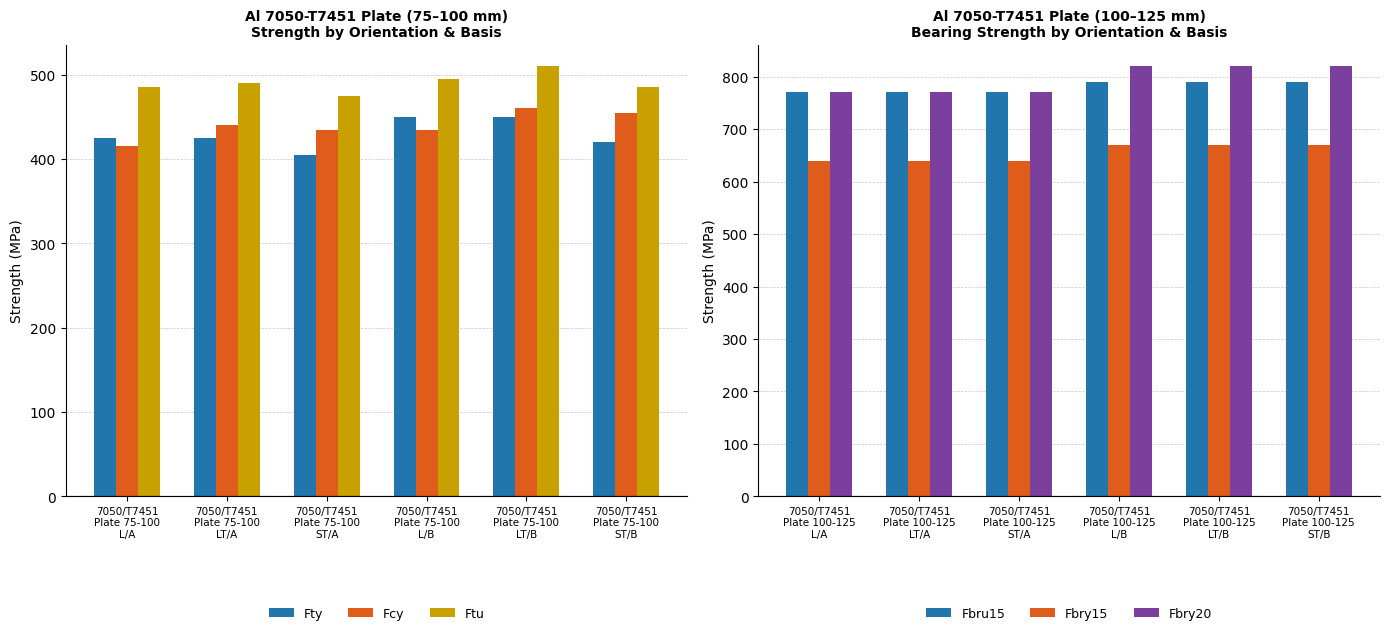

What is the difference between the maximum and minimum values in the Fcy series?

45